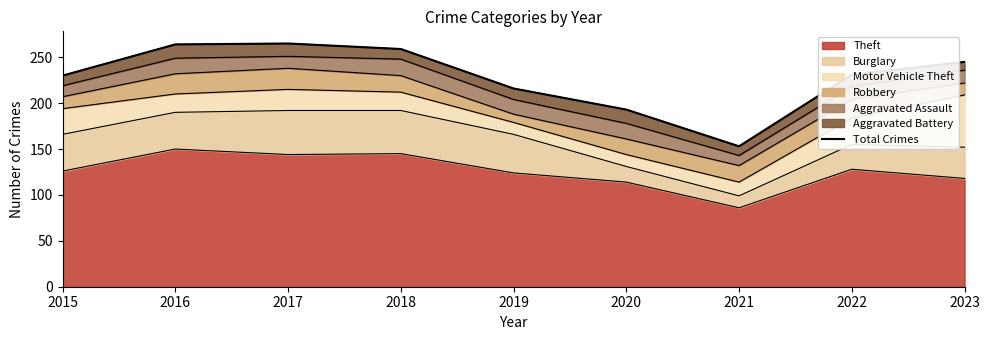

Which category has the lowest value across all series?

2021